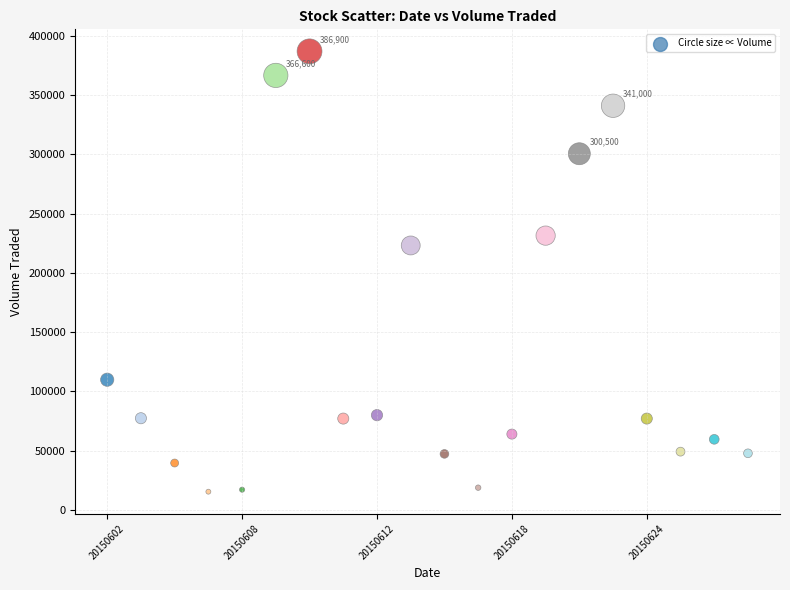

What Y value in the scatter plot is closest to 201100?

223100